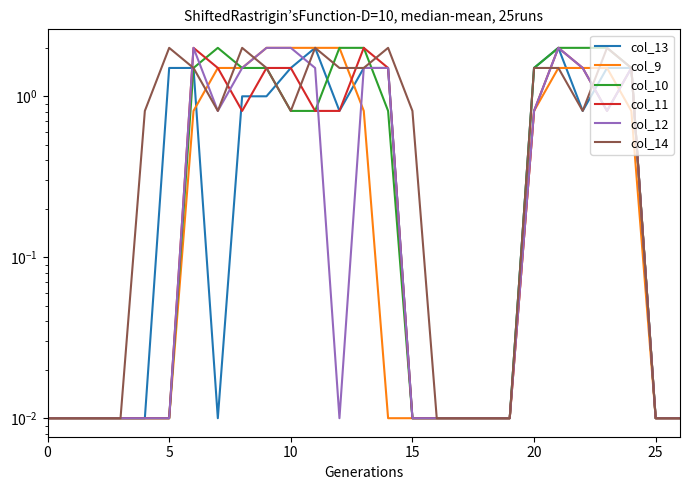

Reading left to right, transcribe all the data shown in this chart.

col_13: 0.0	0.0	0.0	0.0	0.0	1.5	1.5	0.0	1.0	1.0	1.5	2.0	0.8	1.5	1.5	0.0	0.0	0.0	0.0	0.0	1.5	2.0	0.8	1.5	1.5	0.0	0.0
col_9: 0.0	0.0	0.0	0.0	0.0	0.0	0.8	1.5	1.5	2.0	2.0	2.0	2.0	0.8	0.0	0.0	0.0	0.0	0.0	0.0	0.8	1.5	1.5	1.5	0.8	0.0	0.0
col_10: 0.0	0.0	0.0	0.0	0.0	0.0	1.5	2.0	1.5	1.5	0.8	0.8	2.0	2.0	0.8	0.0	0.0	0.0	0.0	0.0	1.5	2.0	2.0	2.0	1.5	0.0	0.0
col_11: 0.0	0.0	0.0	0.0	0.0	0.0	2.0	1.5	0.8	1.5	1.5	0.8	0.8	2.0	1.5	0.0	0.0	0.0	0.0	0.0	0.8	2.0	1.5	0.8	1.5	0.0	0.0
col_12: 0.0	0.0	0.0	0.0	0.0	0.0	2.0	0.8	1.5	2.0	2.0	1.5	0.0	1.5	1.5	0.0	0.0	0.0	0.0	0.0	0.8	2.0	1.5	0.8	1.5	0.0	0.0
col_14: 0.0	0.0	0.0	0.0	0.8	2.0	1.5	0.8	2.0	1.5	0.8	2.0	1.5	1.5	2.0	0.8	0.0	0.0	0.0	0.0	1.5	1.5	0.8	2.0	1.5	0.0	0.0